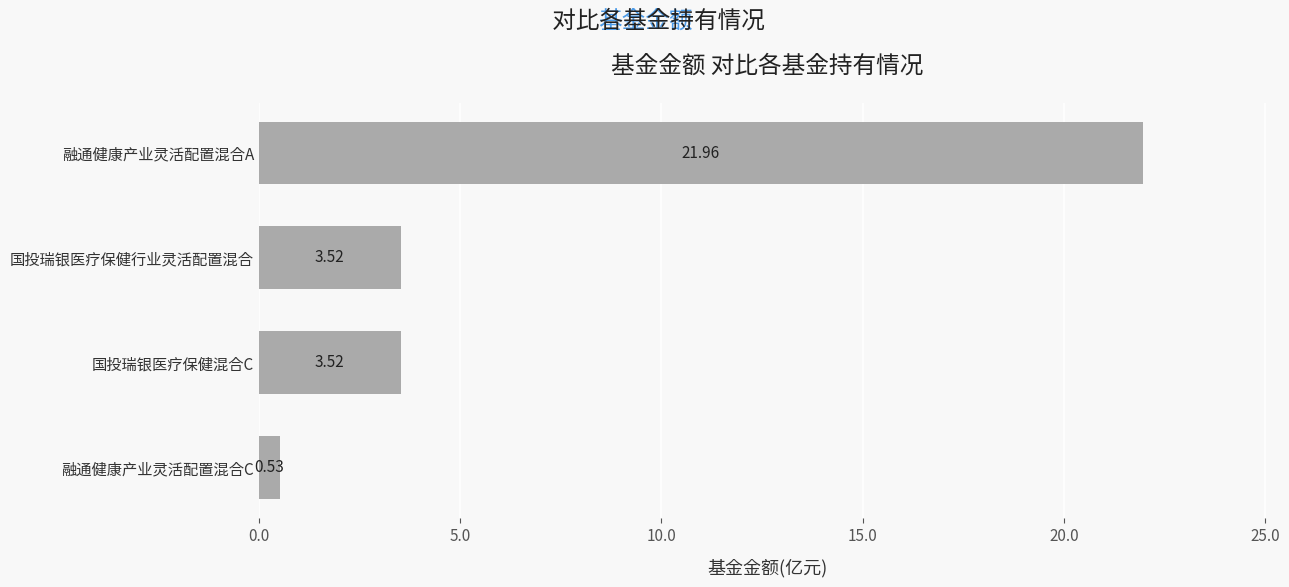

How many series are shown in this chart?

1